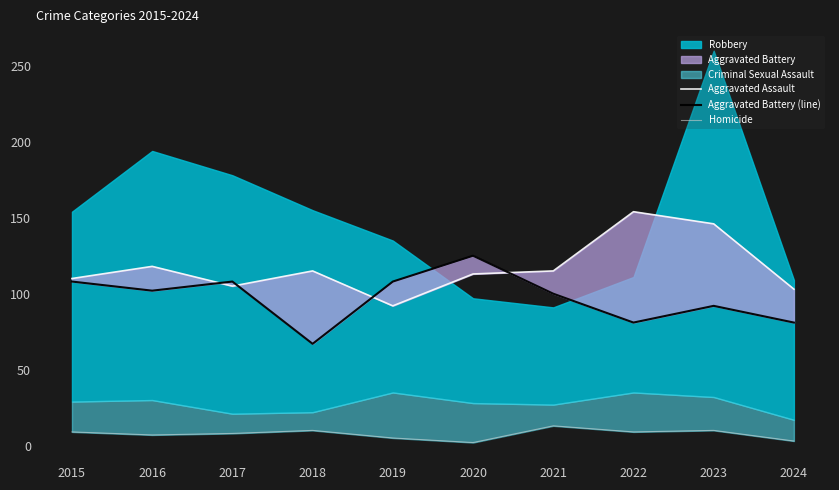

What is the value of the Aggravated Battery (line) point at the 8th from the left?

81